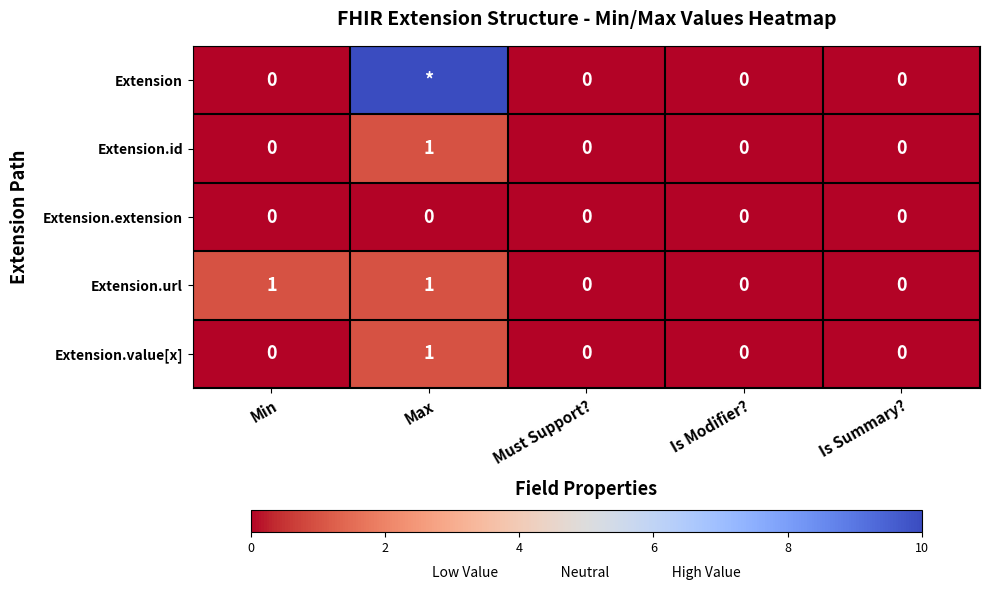

How many data points in Extension.id are above 0?

1